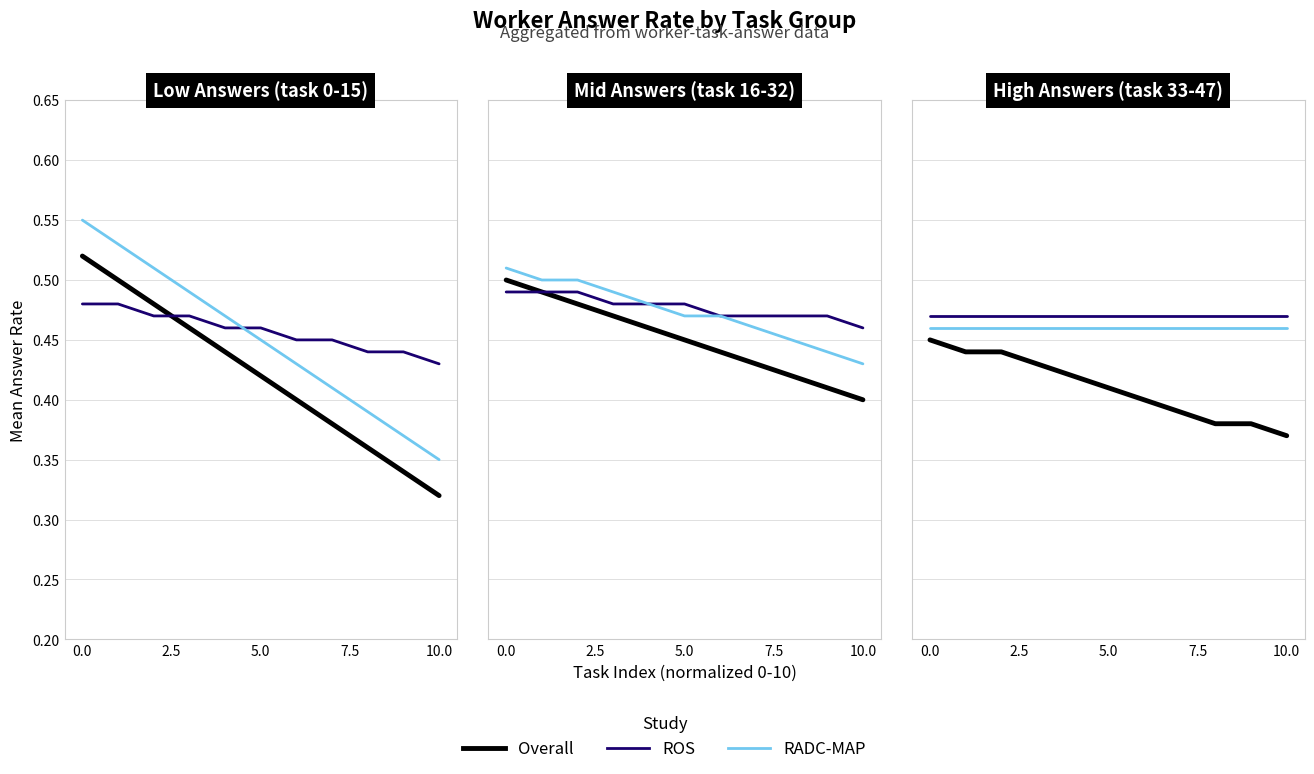

What is the average value of the Overall series?

0.4